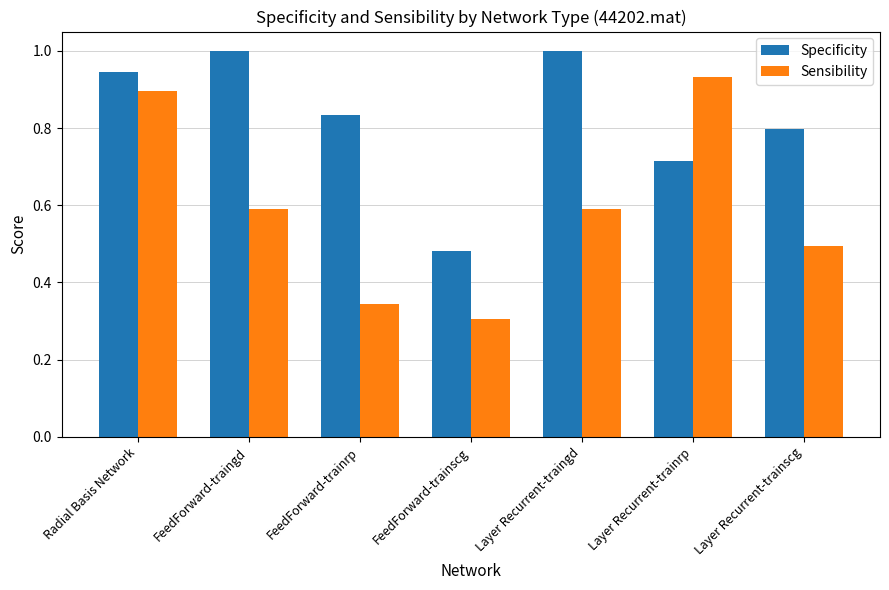

Is it true that Specificity equals 1.8 at FeedForward-traingd?

False